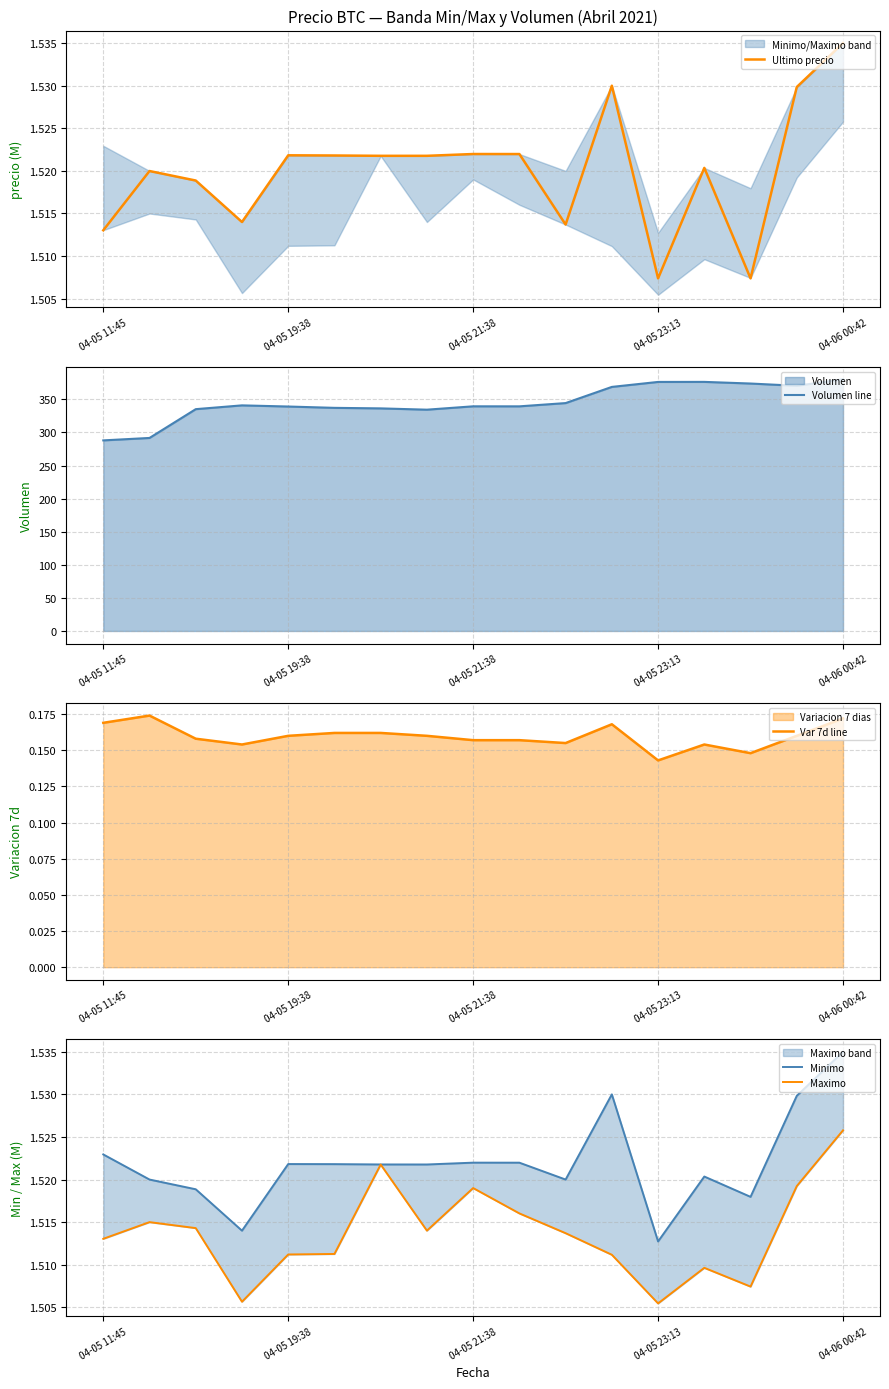

Does the chart have visible grid lines?

Yes